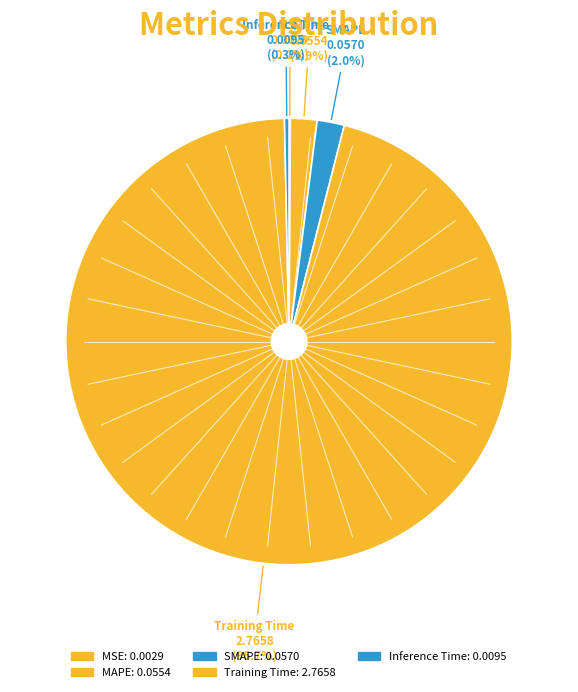

What portion of the pie excludes Training Time?

4.3%